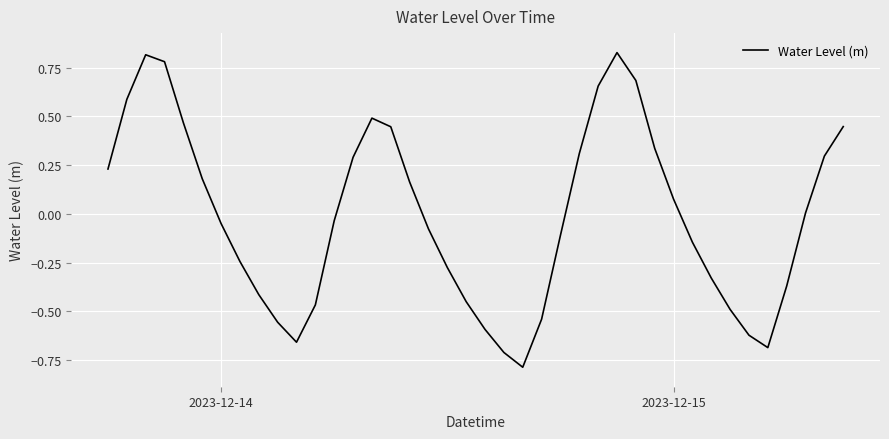

What is the minimum value shown in the chart?

-0.8